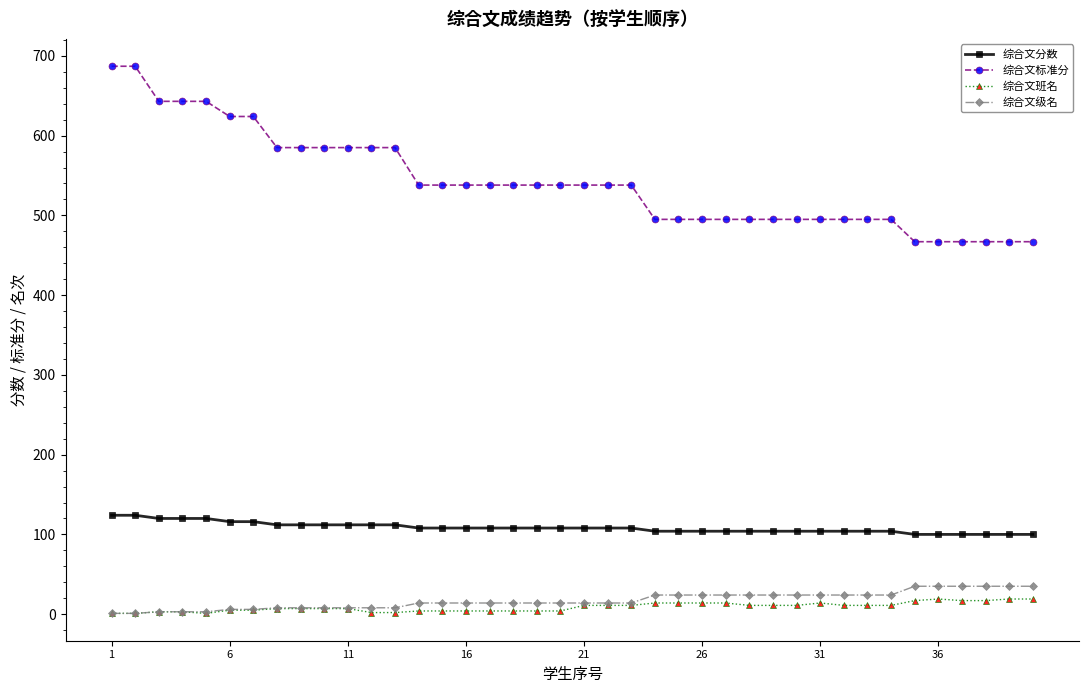

What is the value of the 综合文标准分 point at the 33rd from the left?

495